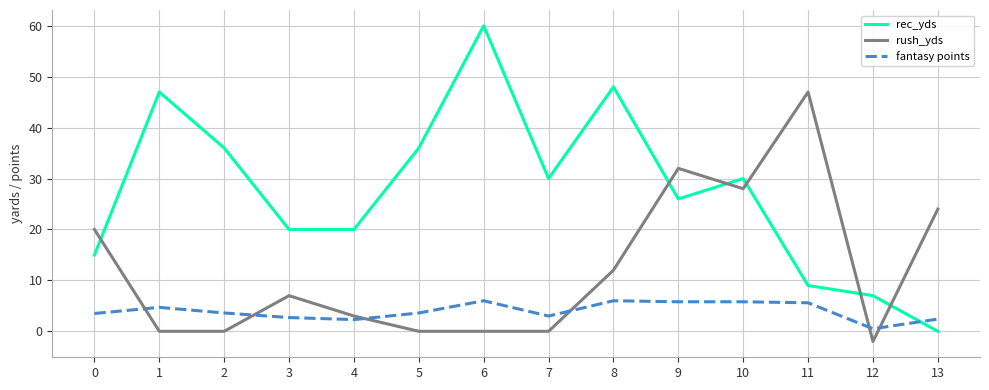

What is the greatest value displayed?

60.0